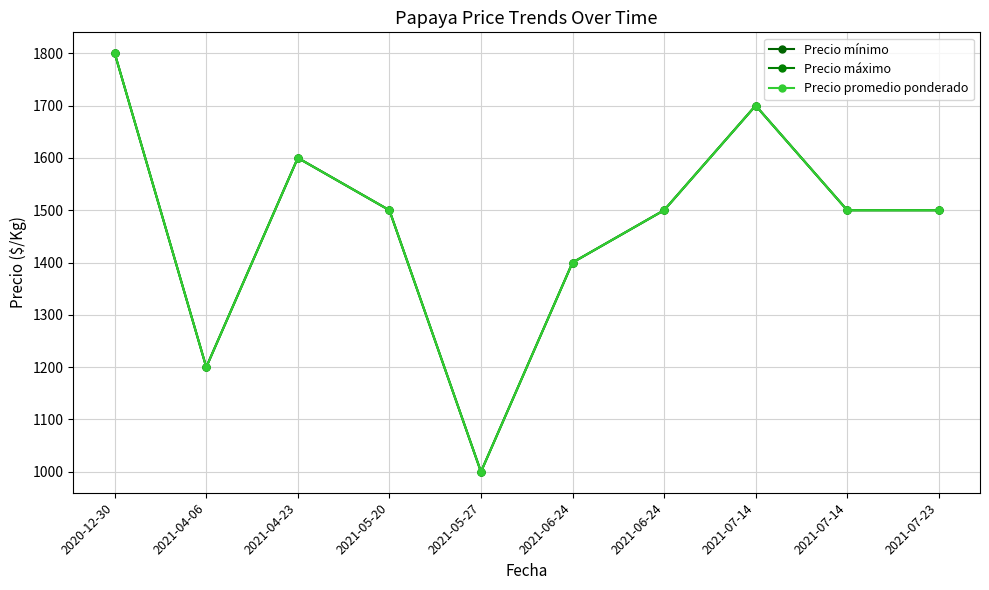

At which category is the sum across all series the highest?

2020-12-30